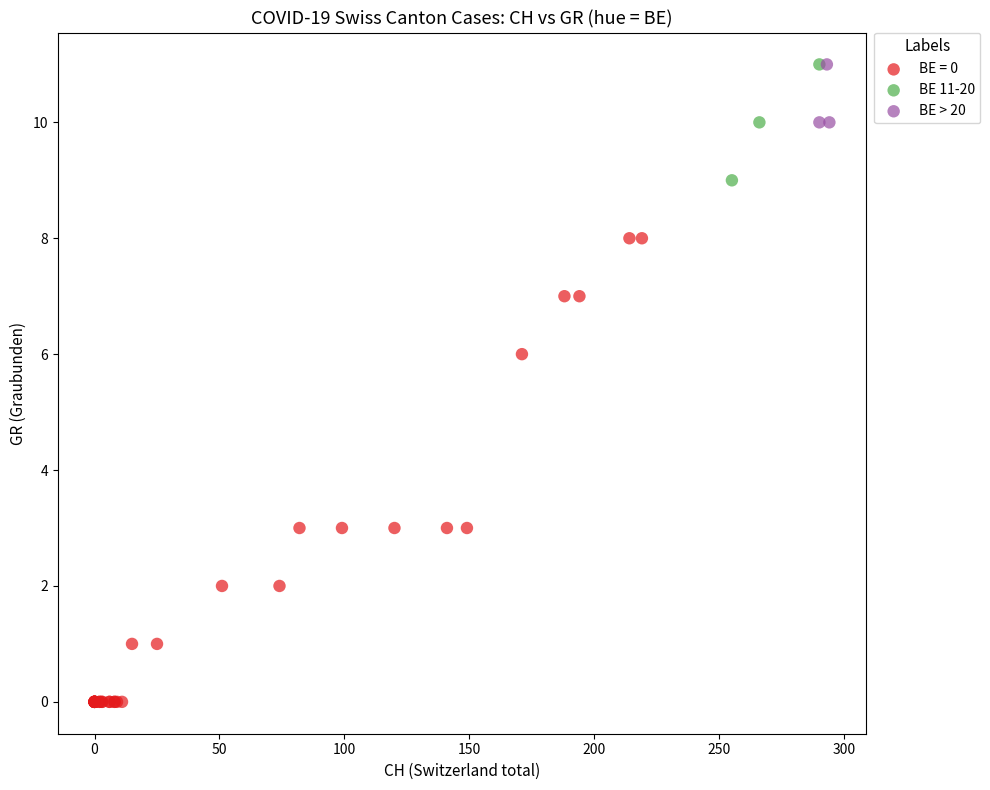

Which series contains the lowest Y value?

BE = 0